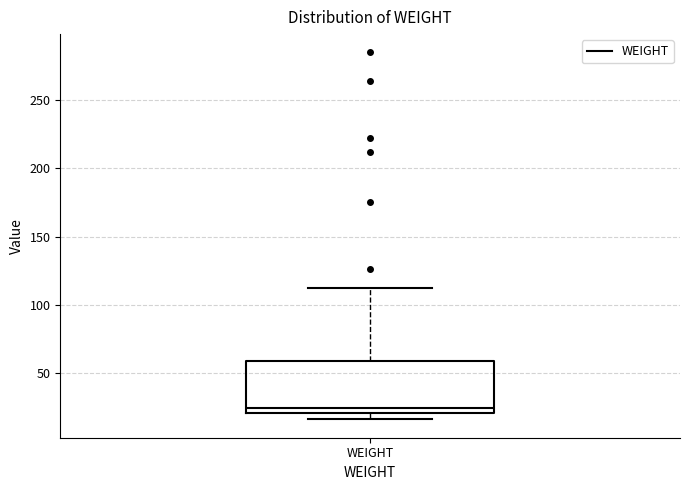

Read this box plot against the y-axis: the position of the median line, the range covered by the box, and the ends of both whiskers. The values are not printed on the chart, so give them approximately, as read against the axis.

median 25, box 20 to 60, whiskers 15 to 110